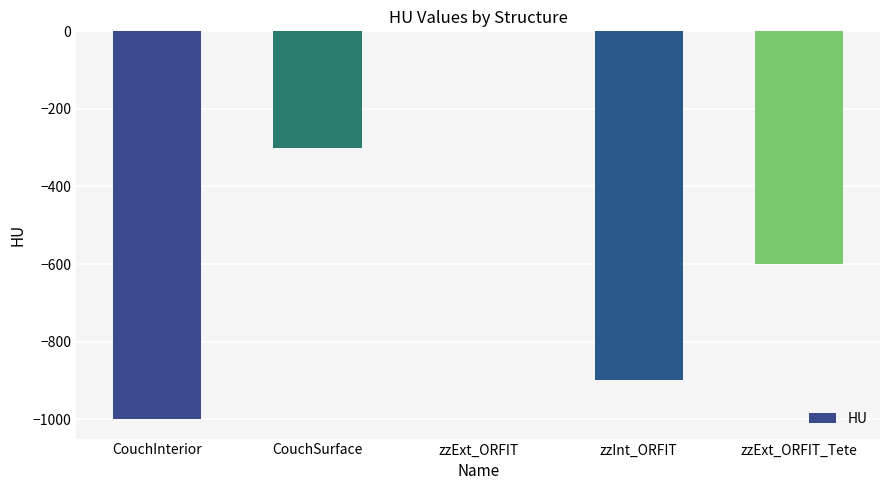

The value at zzExt_ORFIT is -541. True or false?

False